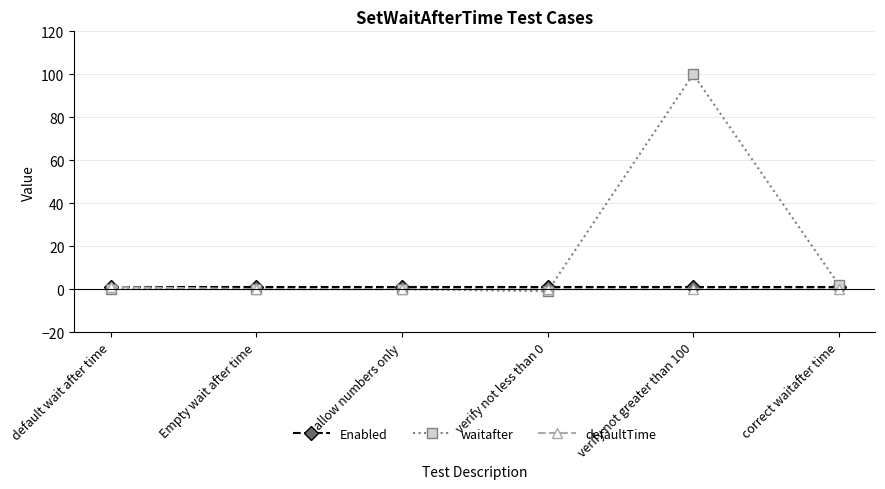

Is it true that waitafter equals 24 at verify not greater than 100?

False